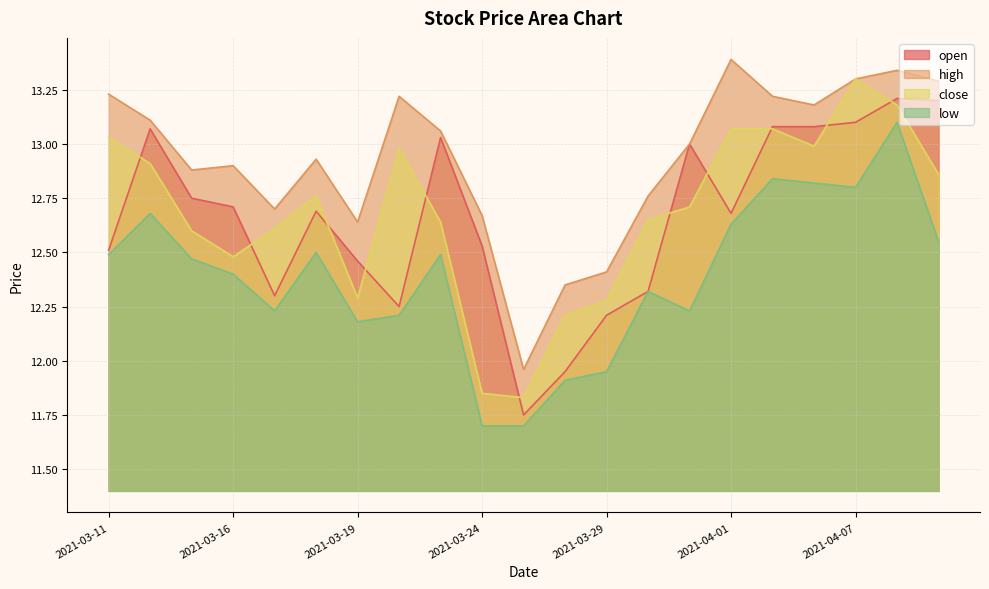

What are all the series names shown in the legend?

open, high, close, low